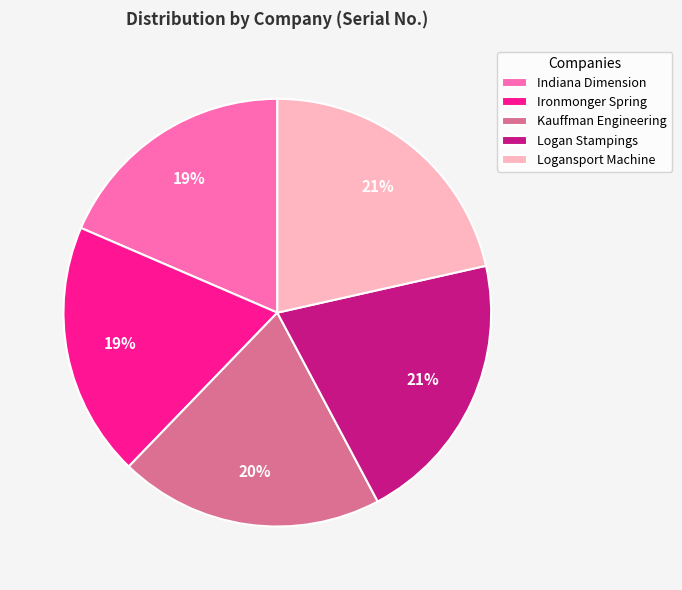

To the nearest percent, what portion does Logansport Machine represent?

21%